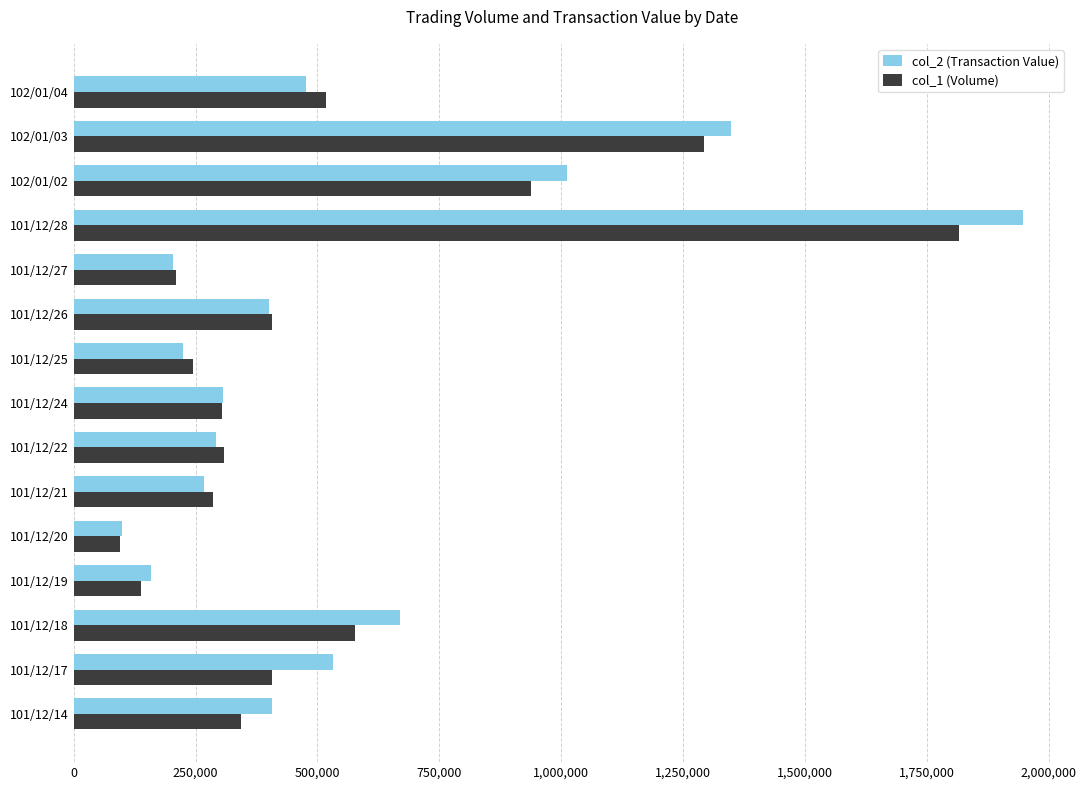

Which label corresponds to the largest value in the chart?

101/12/28